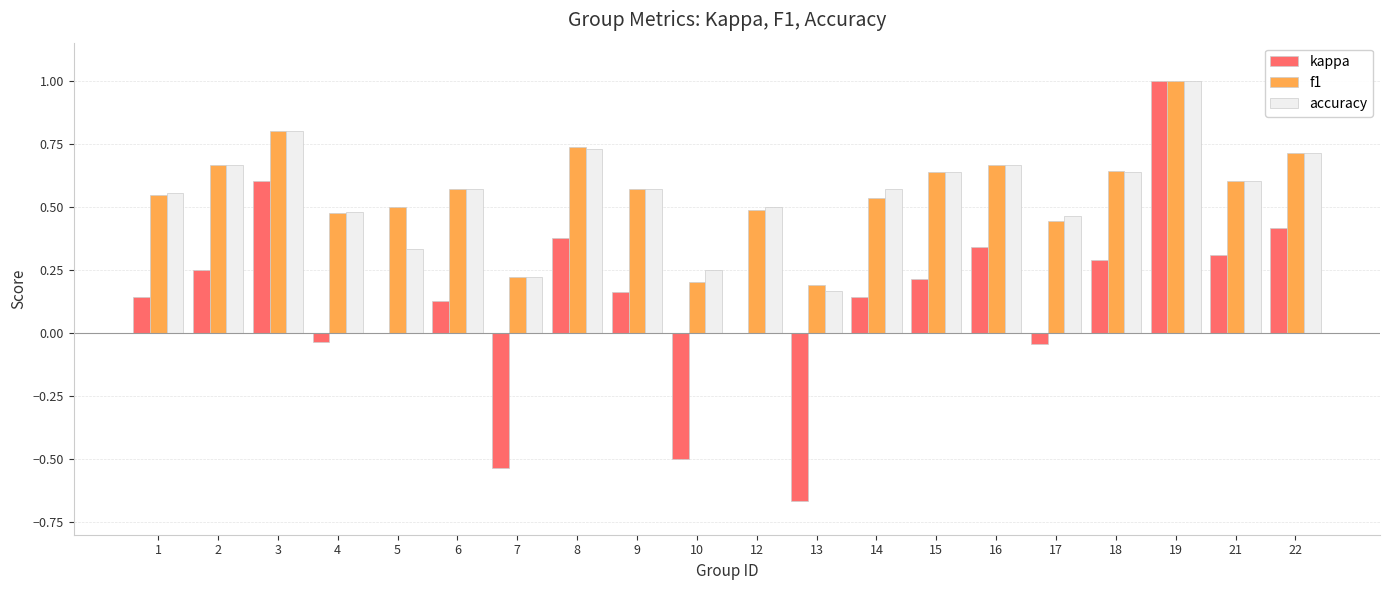

Which series changed the most between 8 and 13?

kappa